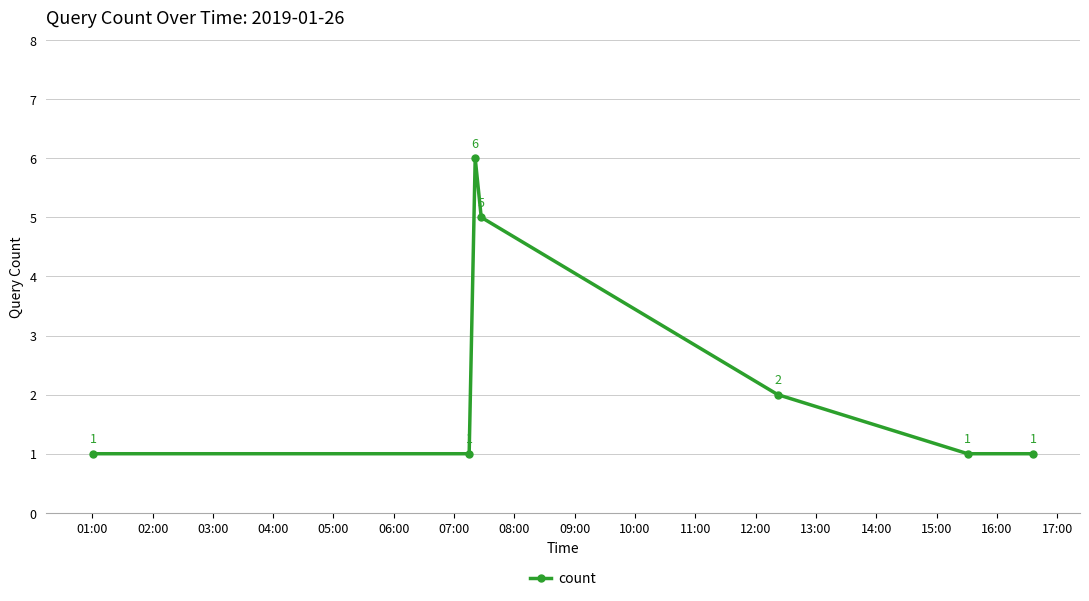

What is the value of the 3rd point from the left?

6